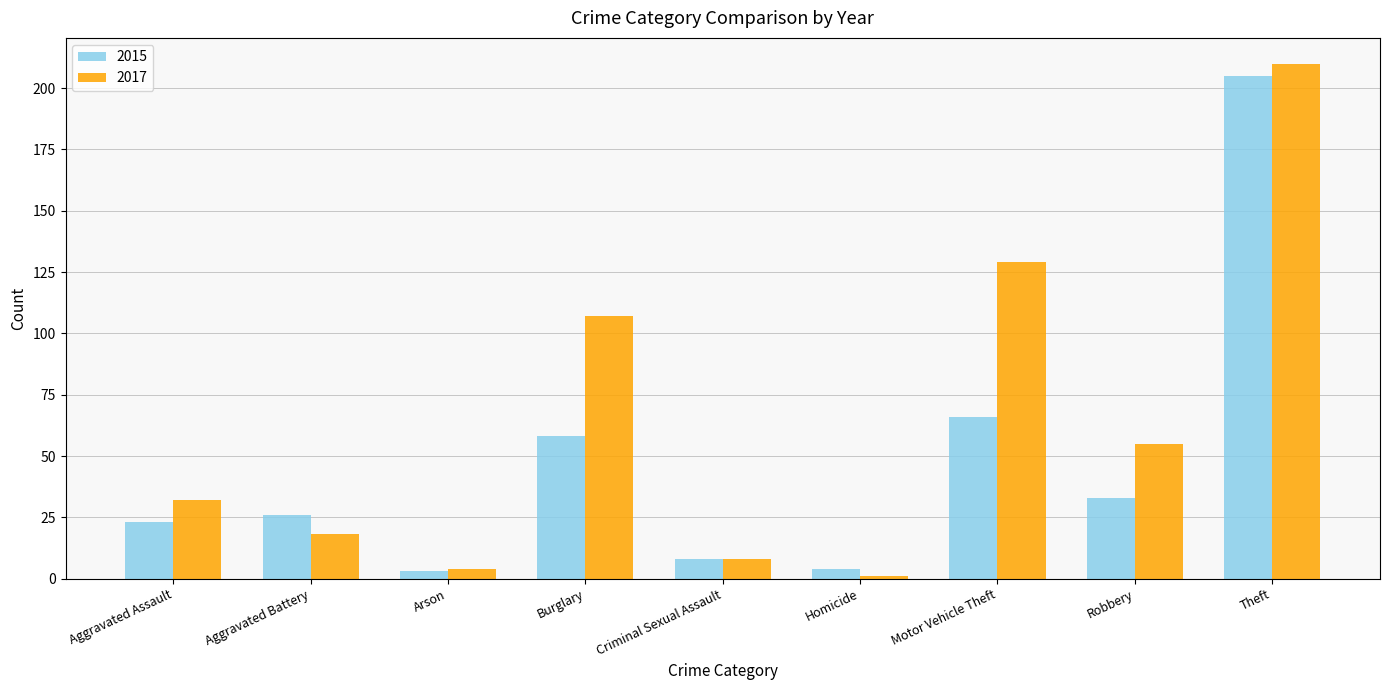

List the series in order of their peak value, lowest first.

2015, 2017